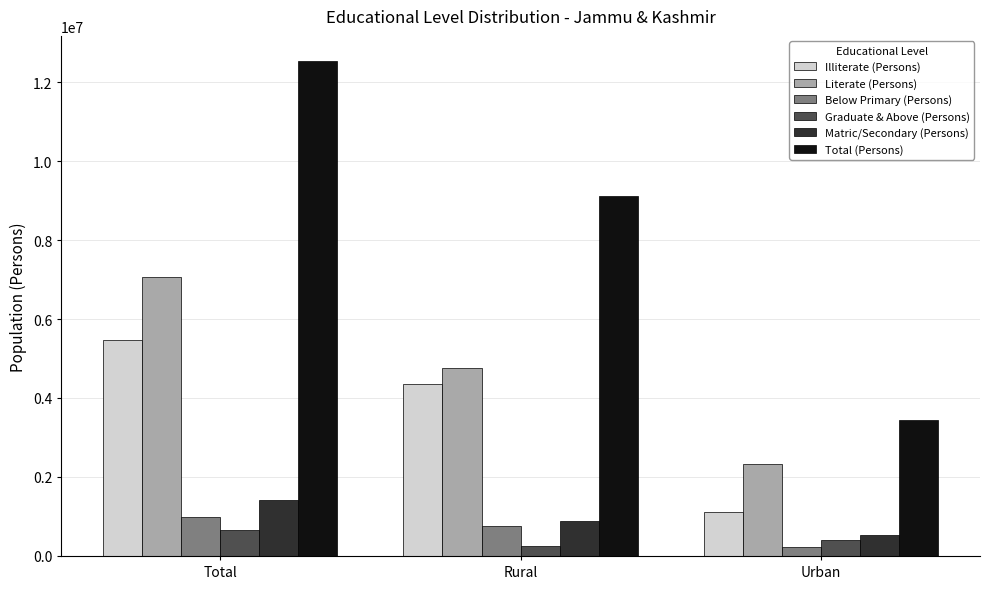

List the labels in order of Total (Persons) value, smallest first.

Urban, Rural, Total